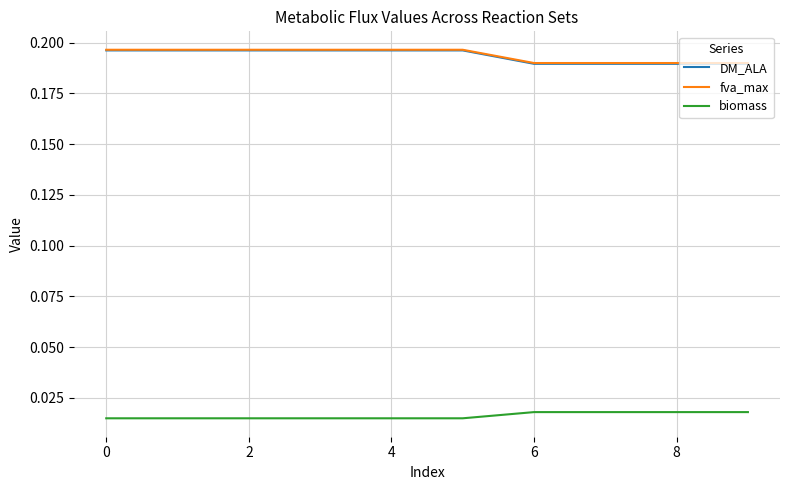

True or false: DM_ALA and biomass cross at least once.

False